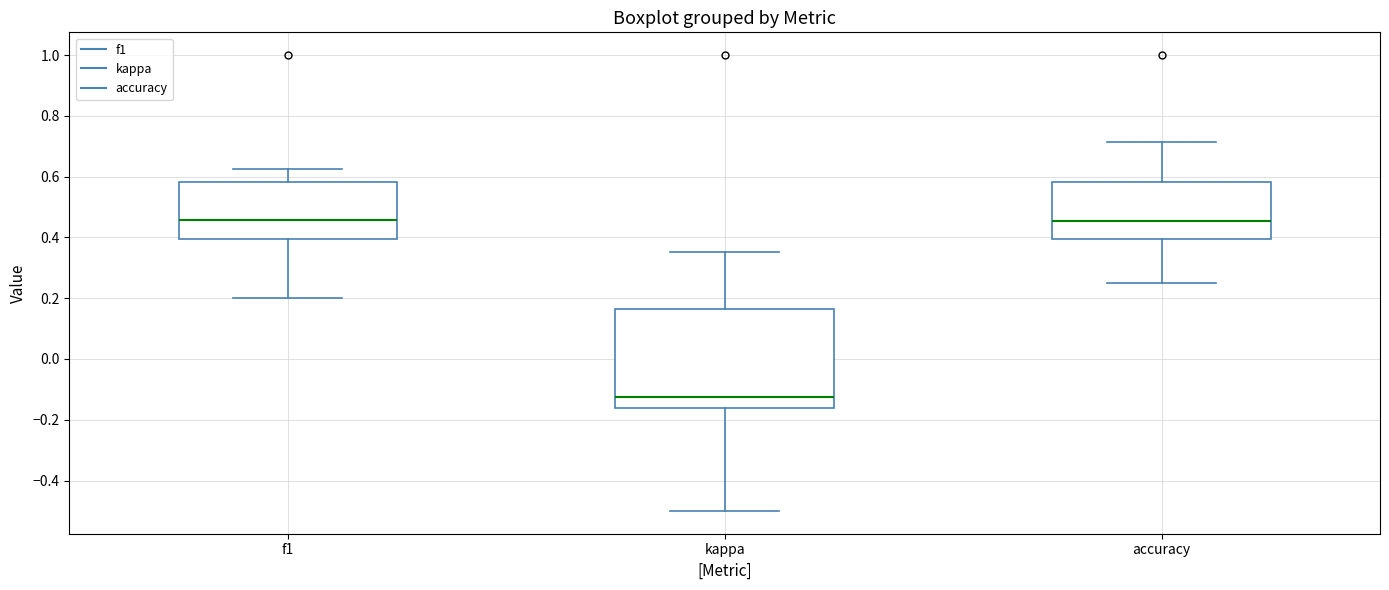

Which box is the tallest, from its lower edge to its upper edge?

kappa